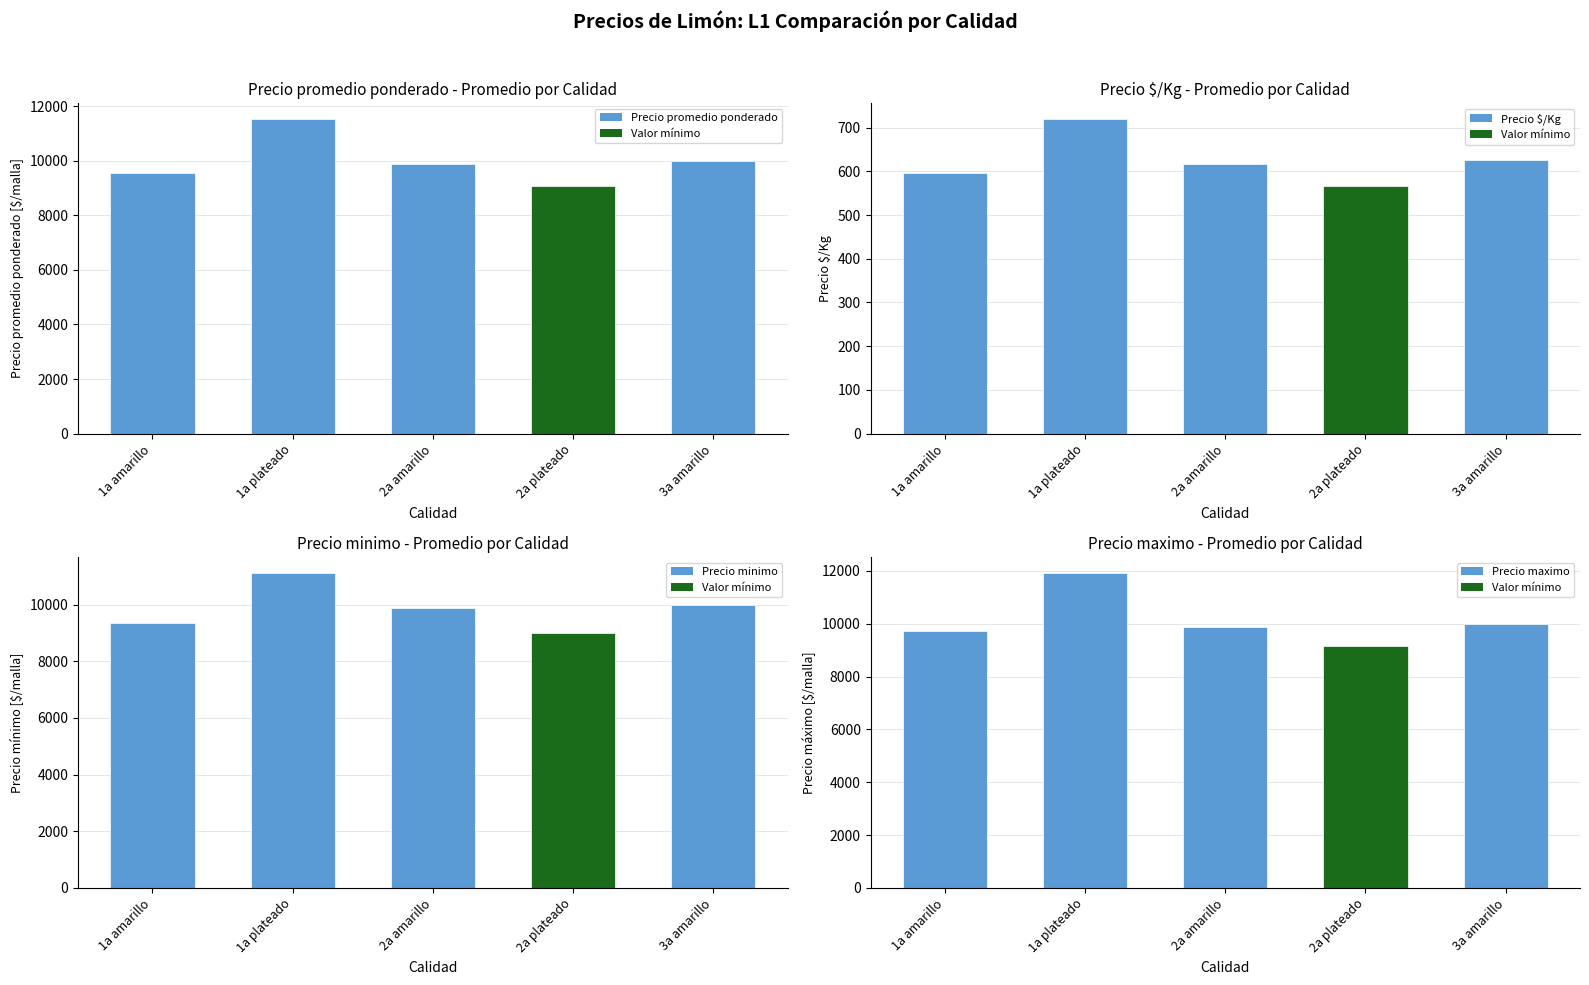

What is the difference between the highest and lowest values at 1a plateado?

11203